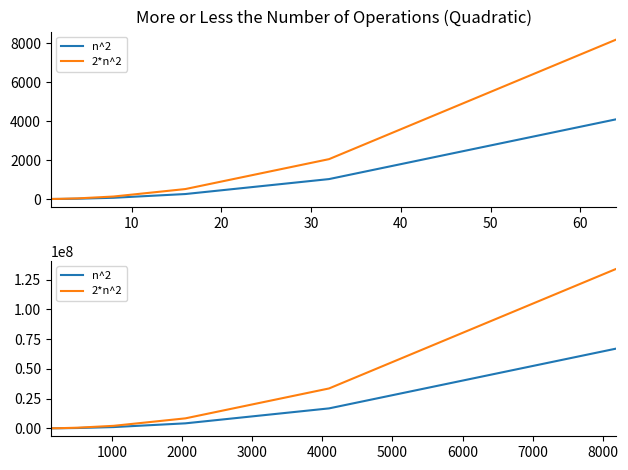

True or false: n^2 and 2*n^2 cross at least once.

False